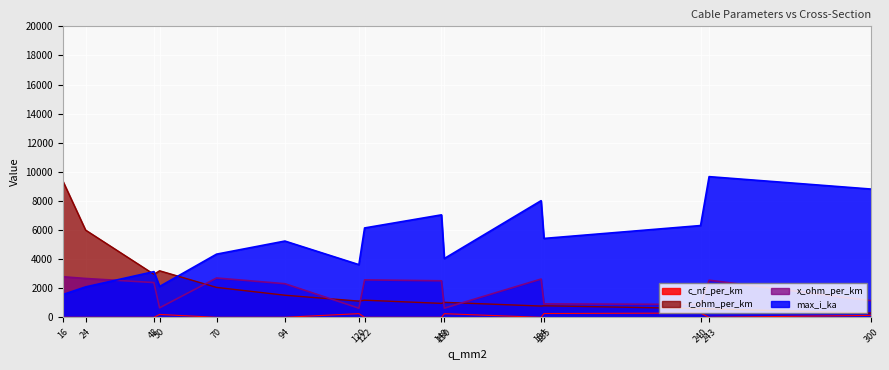

At which label does r_ohm_per_km first exceed 1125?

16